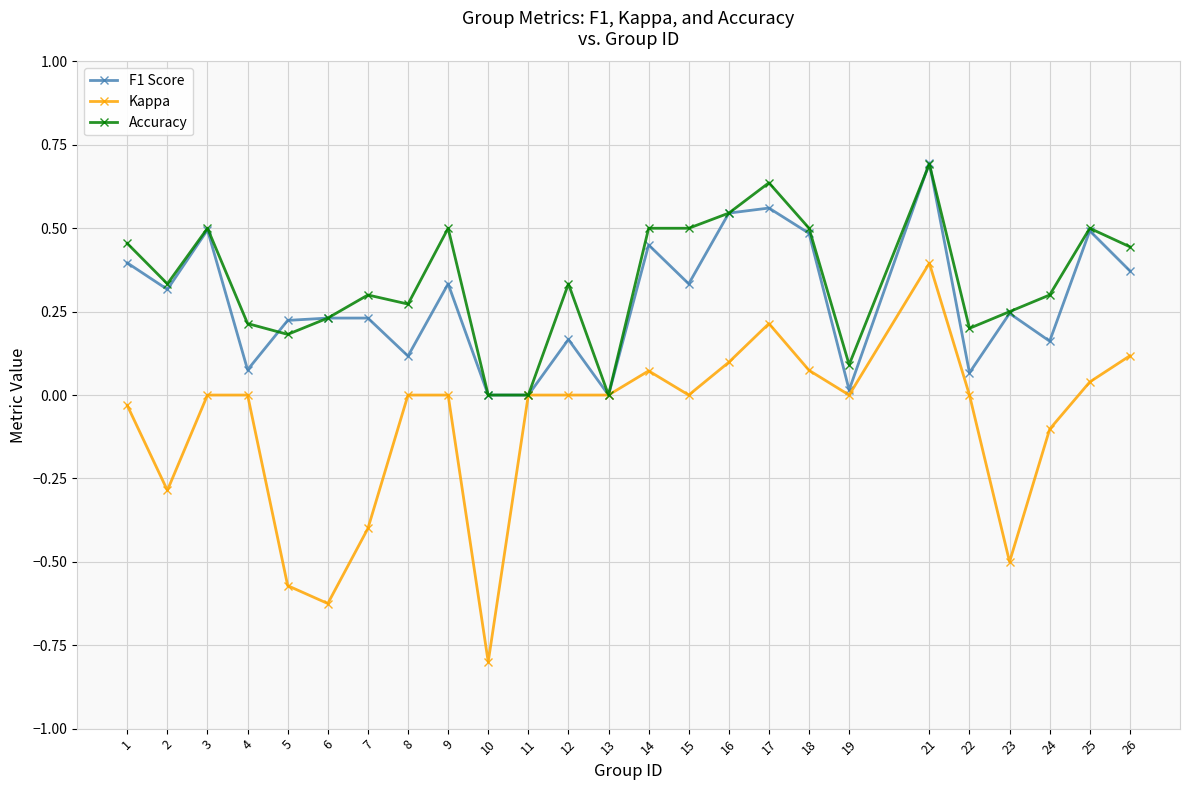

Which series has the largest range (max minus min)?

Kappa